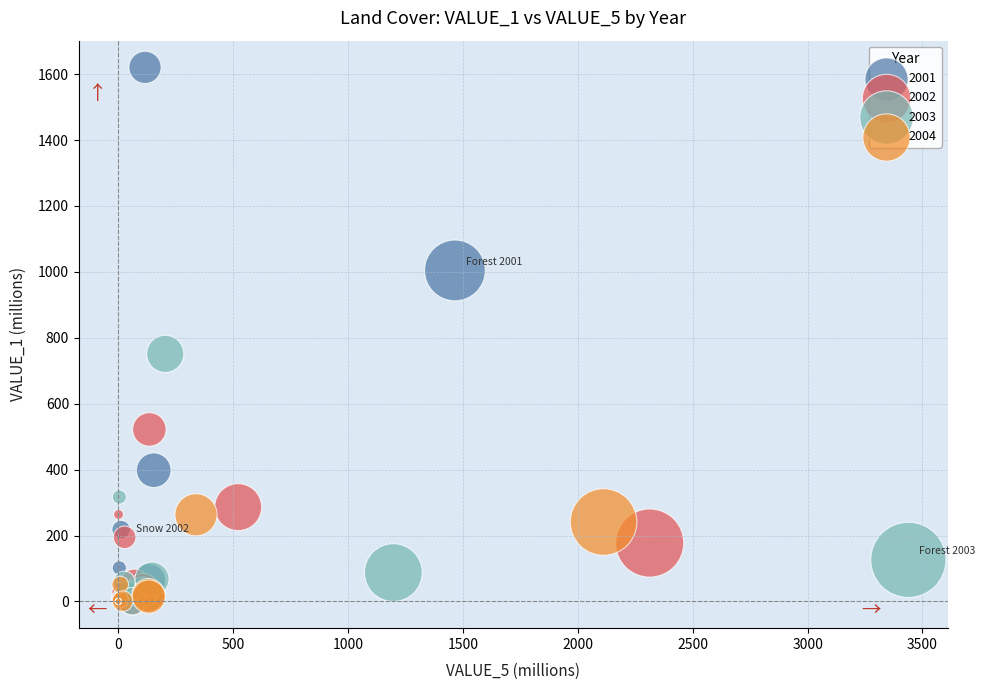

Which series contains the highest Y value?

2001